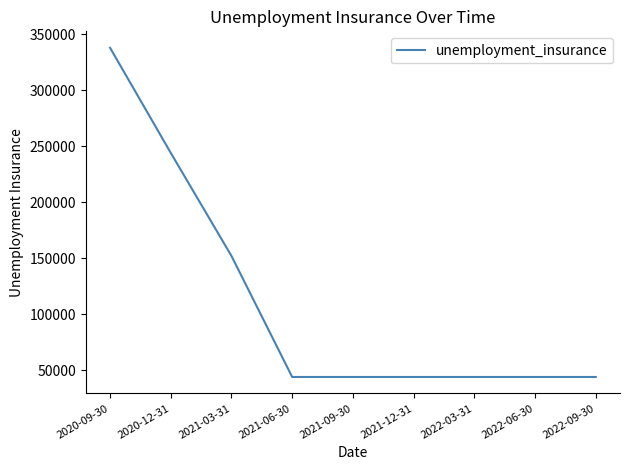

What is the change in value from 2020-12-31 to 2022-06-30?

-200000